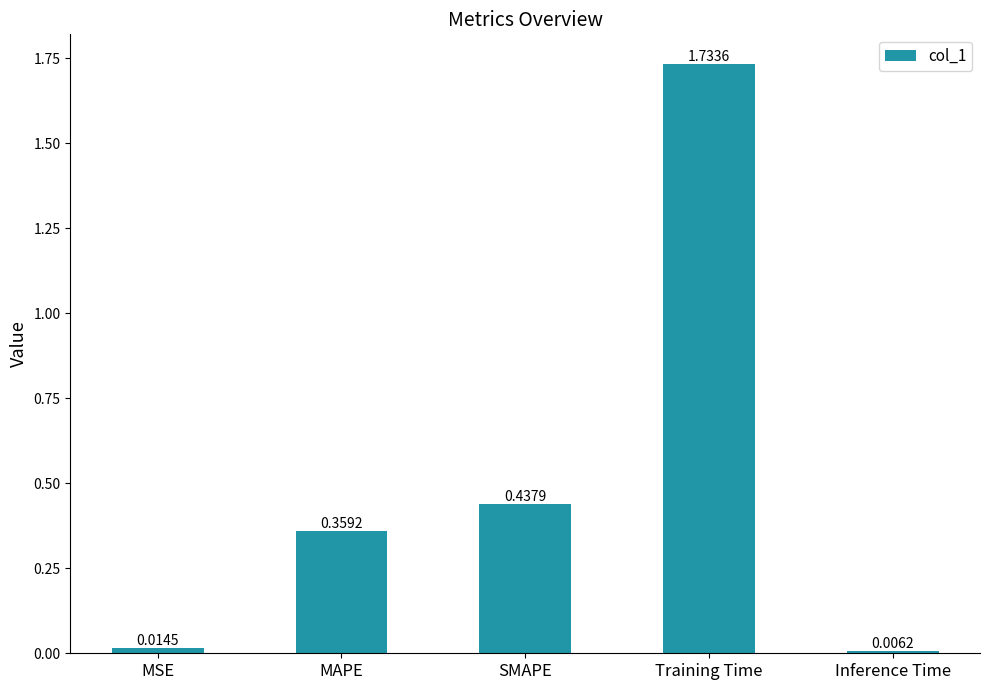

At which category does the chart reach its minimum across all series?

Inference Time